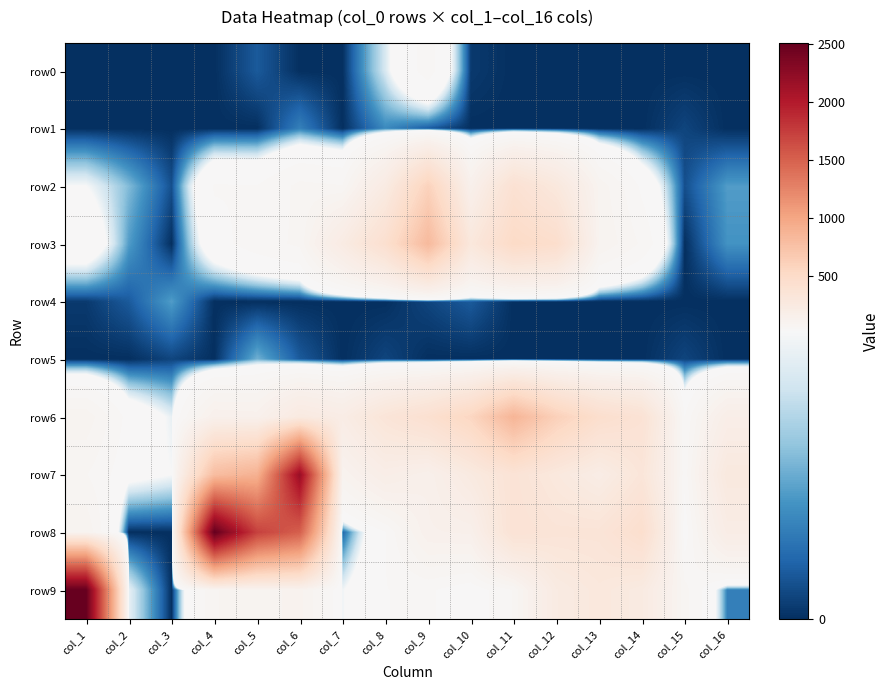

What is the difference between the highest and lowest values at col_15?

70